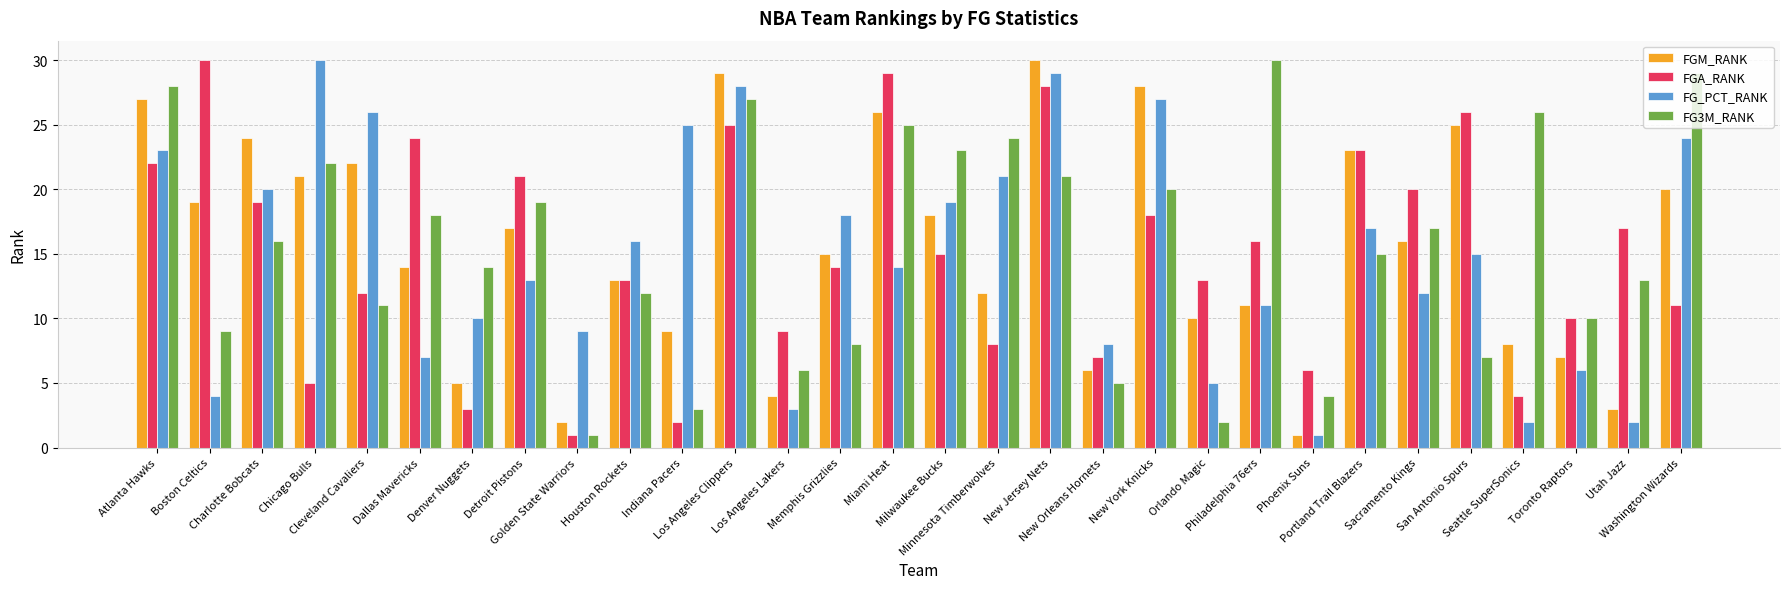

What is the highest value of the FGM_RANK series?

30